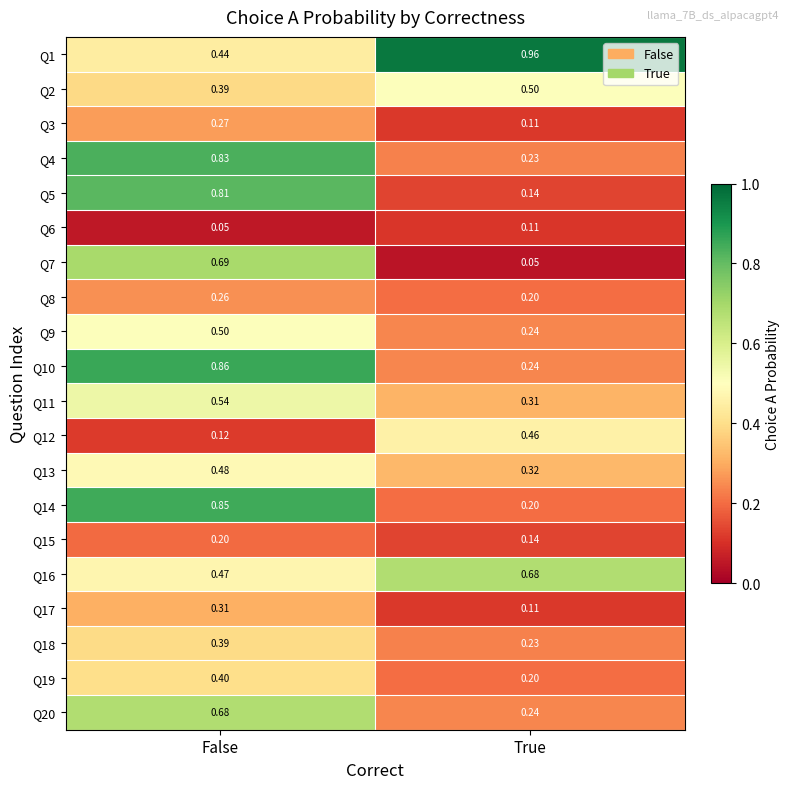

Count the number of categories in the chart.

2